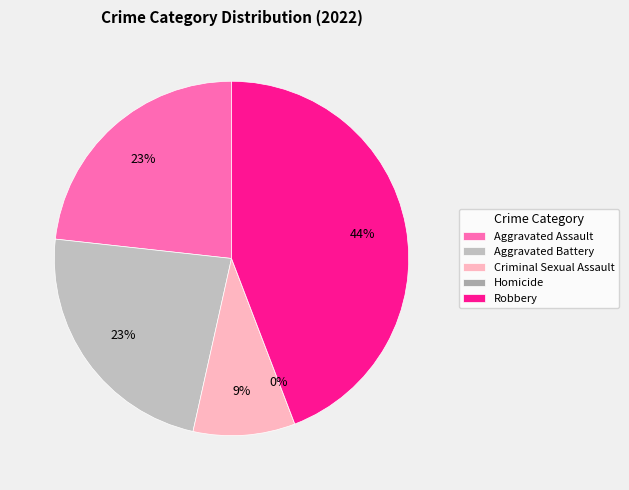

Which has a higher value, Aggravated Assault or Criminal Sexual Assault?

Aggravated Assault